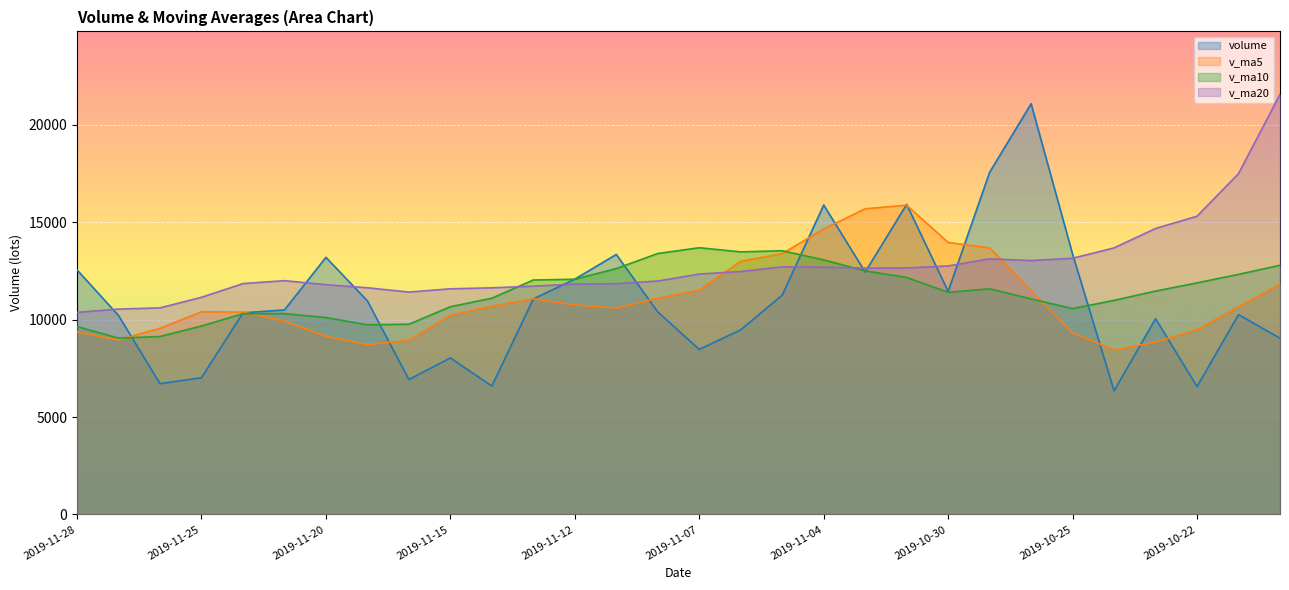

How many lines are shown in the chart?

4